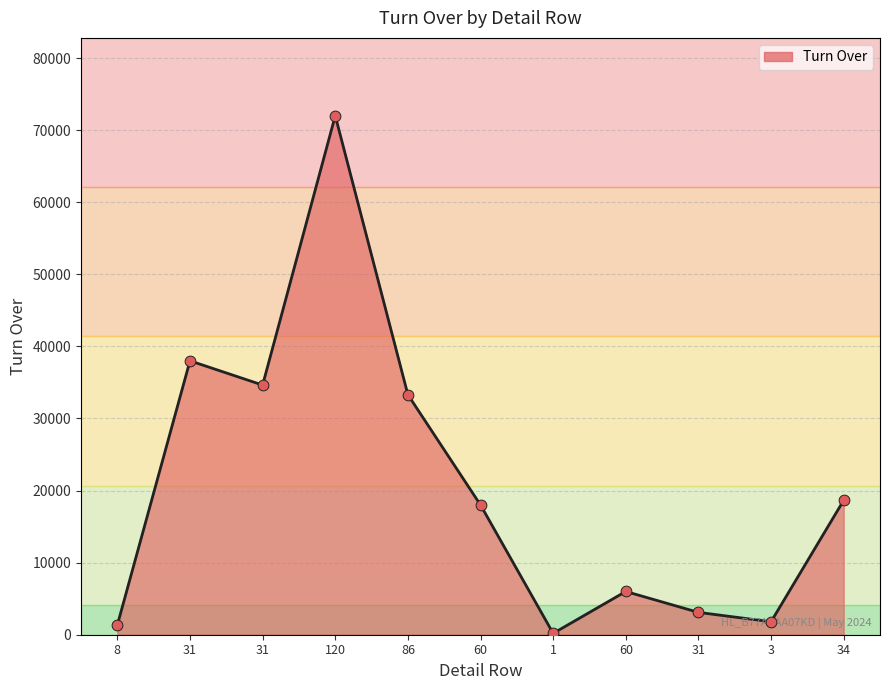

Does the chart have visible grid lines?

Yes